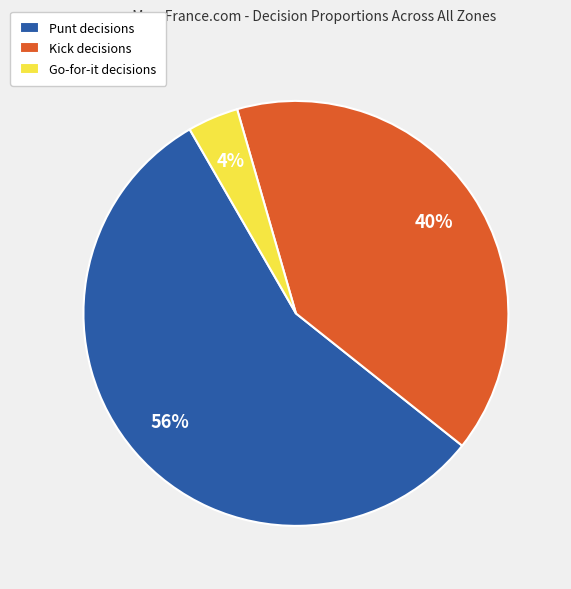

To the nearest percent, what is the difference between the Go-for-it decisions and Punt decisions slice percentages?

52%